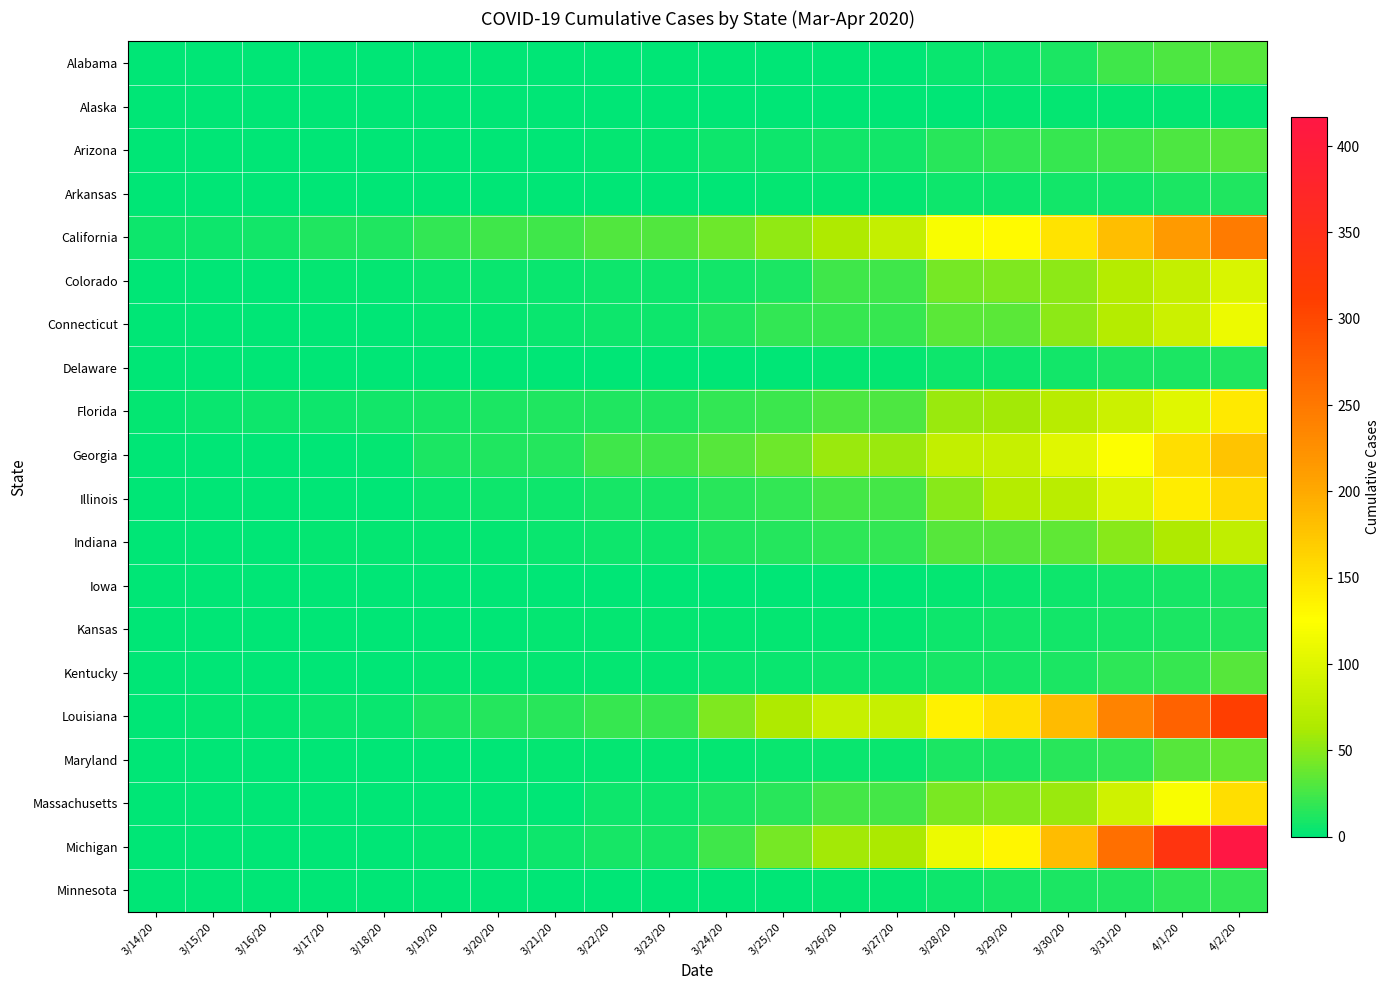

At which category is the sum across all series the highest?

4/2/20